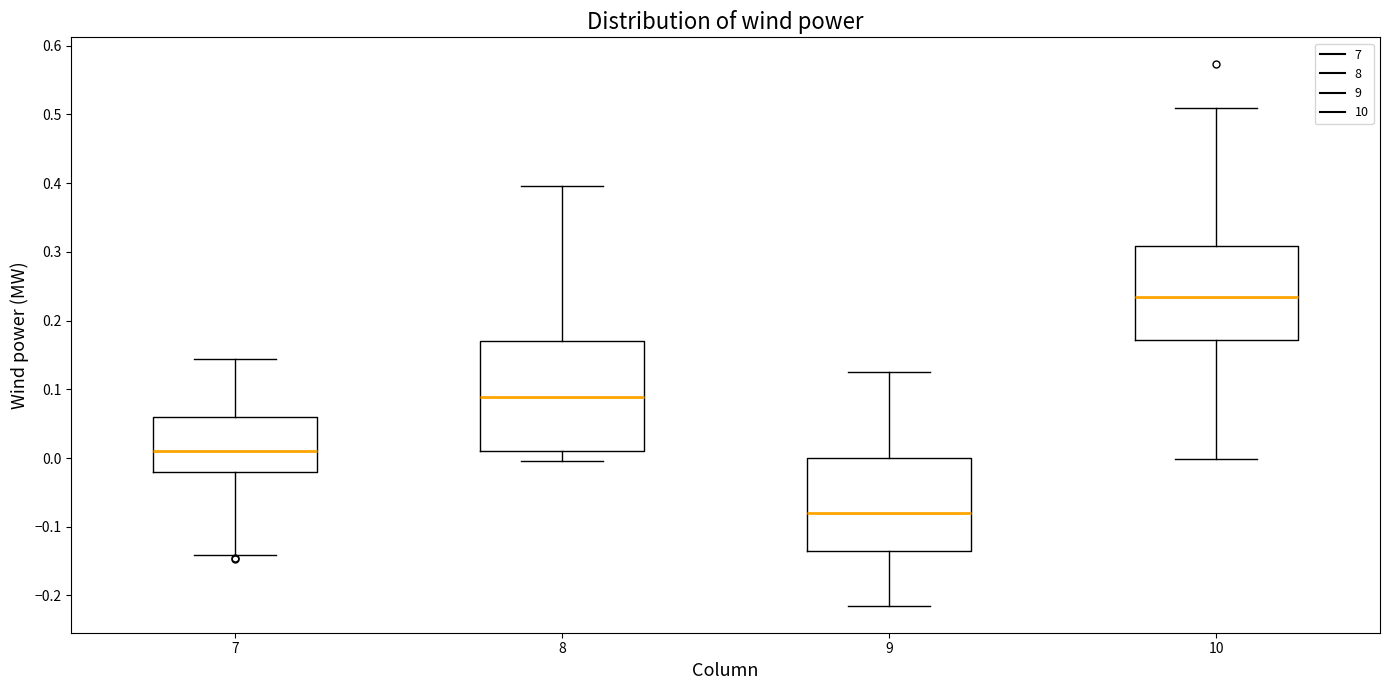

Reading left to right, transcribe this box plot: for each box, give where its median line is, the range the box spans, and where its two whiskers end, as read against the y-axis. The values are not printed on the chart, so give them approximately, as read against the axis.

7: median 0.01, box -0.02 to 0.06, whiskers -0.14 to 0.14
8: median 0.09, box 0.01 to 0.17, whiskers 0.00 to 0.40
9: median -0.08, box -0.14 to 0.00, whiskers -0.21 to 0.13
10: median 0.23, box 0.17 to 0.31, whiskers 0.00 to 0.51